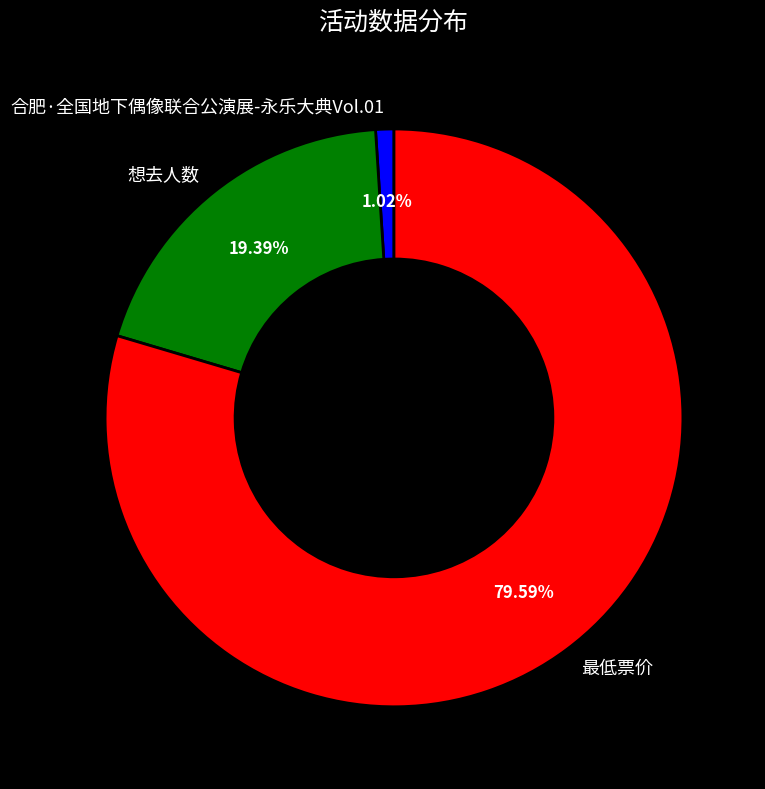

Combined, do 合肥·全国地下偶像联合公演展-永乐大典Vol.01 and 最低票价 account for over 50%?

Yes